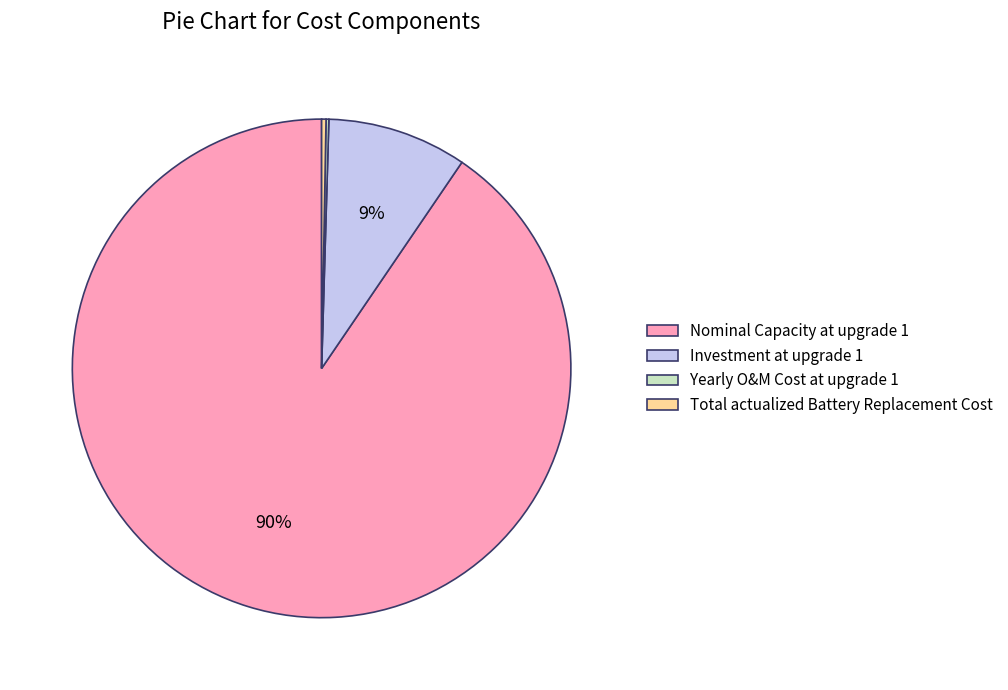

Is Investment at upgrade 1 the majority of the pie?

No